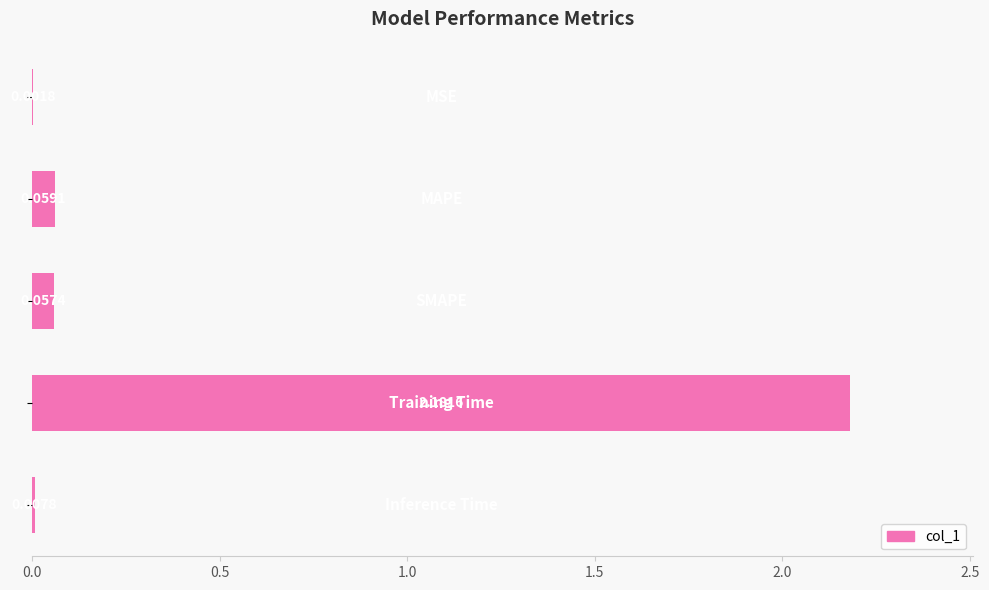

What is the difference between the maximum and minimum values?

2.2